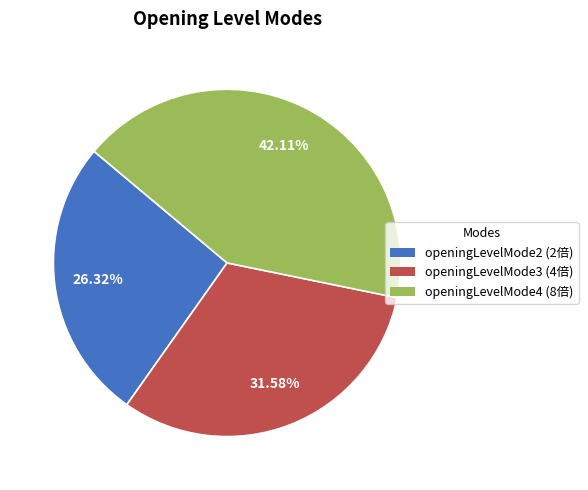

What is the largest slice in the pie chart?

openingLevelMode4